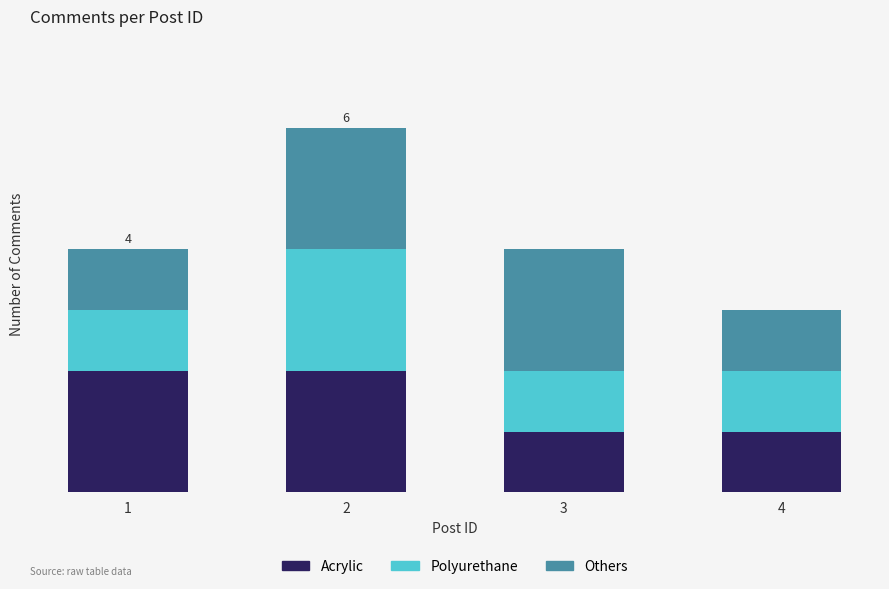

Does the chart contain any negative values?

No